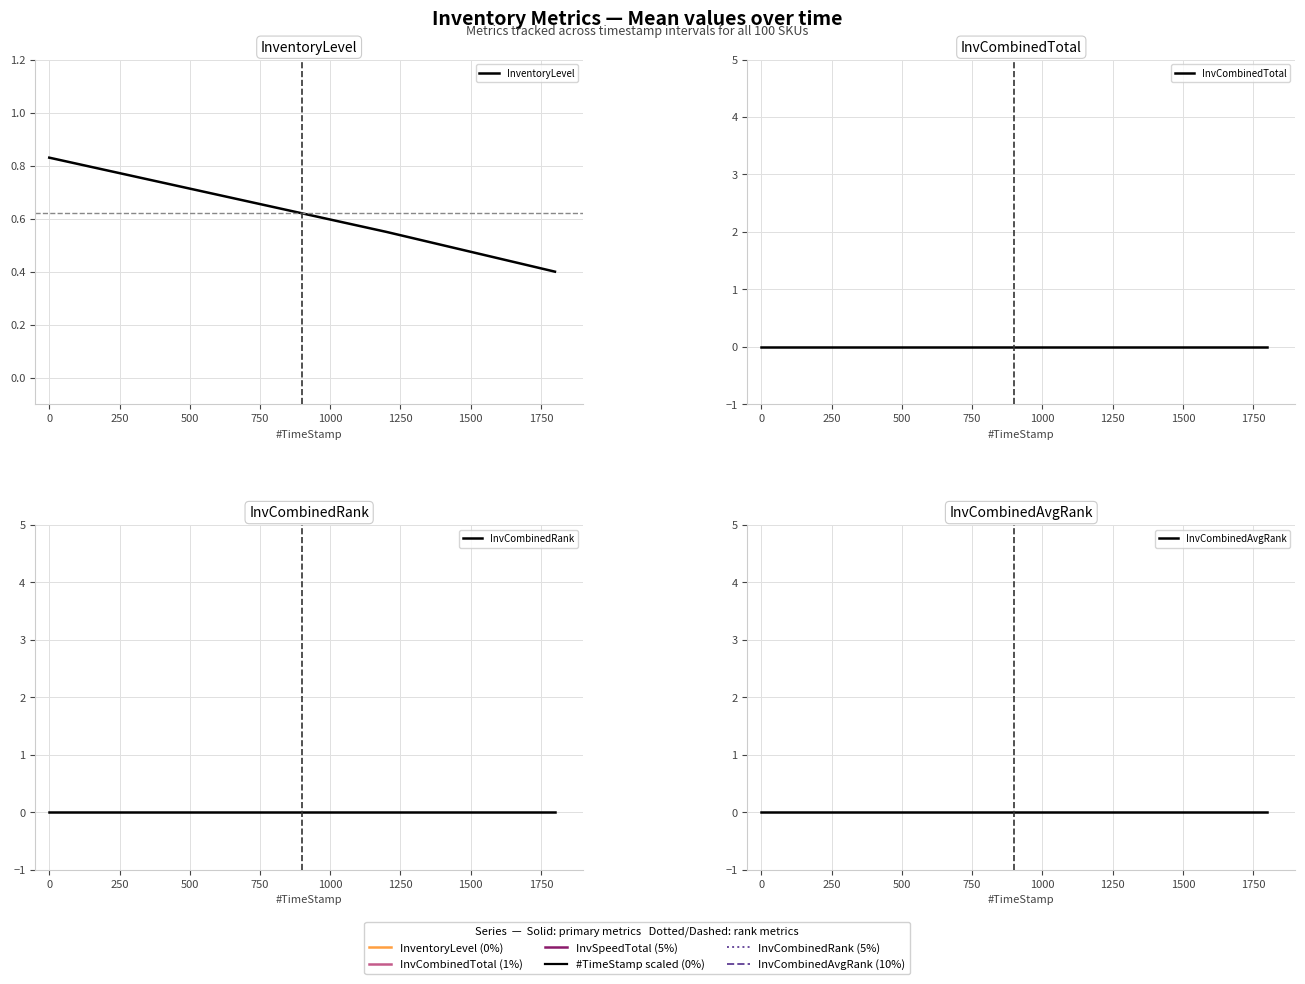

Is this an area chart (filled region under the line)?

No